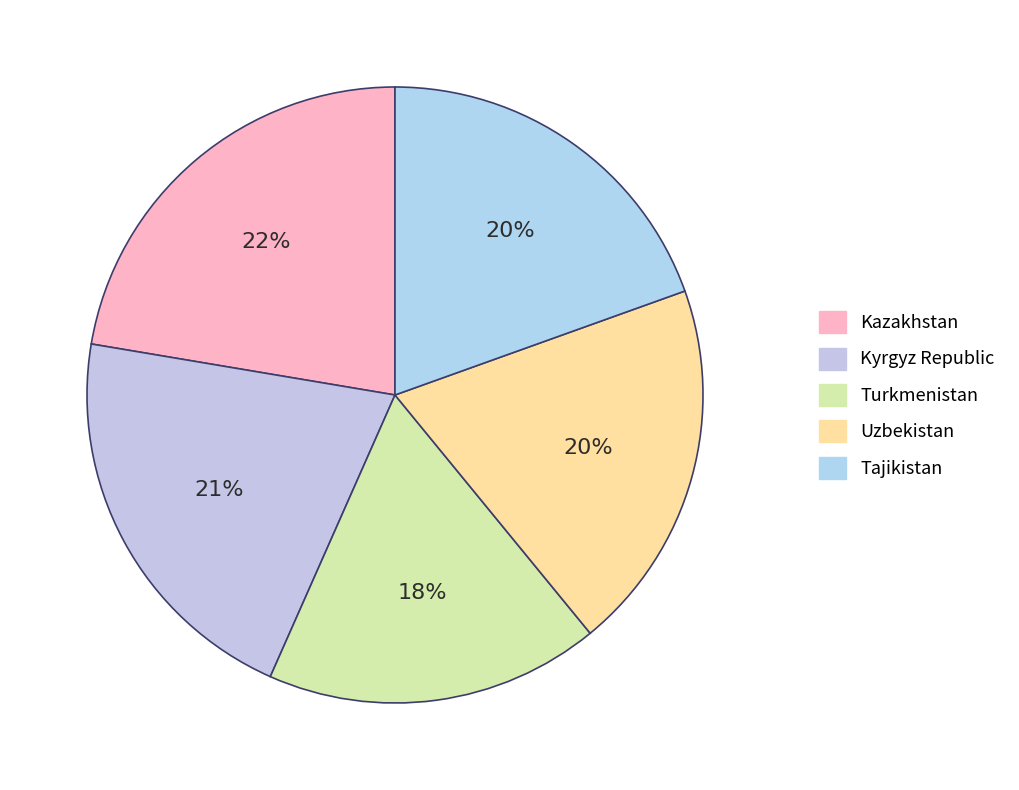

Rank the categories by value from lowest to highest.

Turkmenistan, Tajikistan, Uzbekistan, Kyrgyz Republic, Kazakhstan